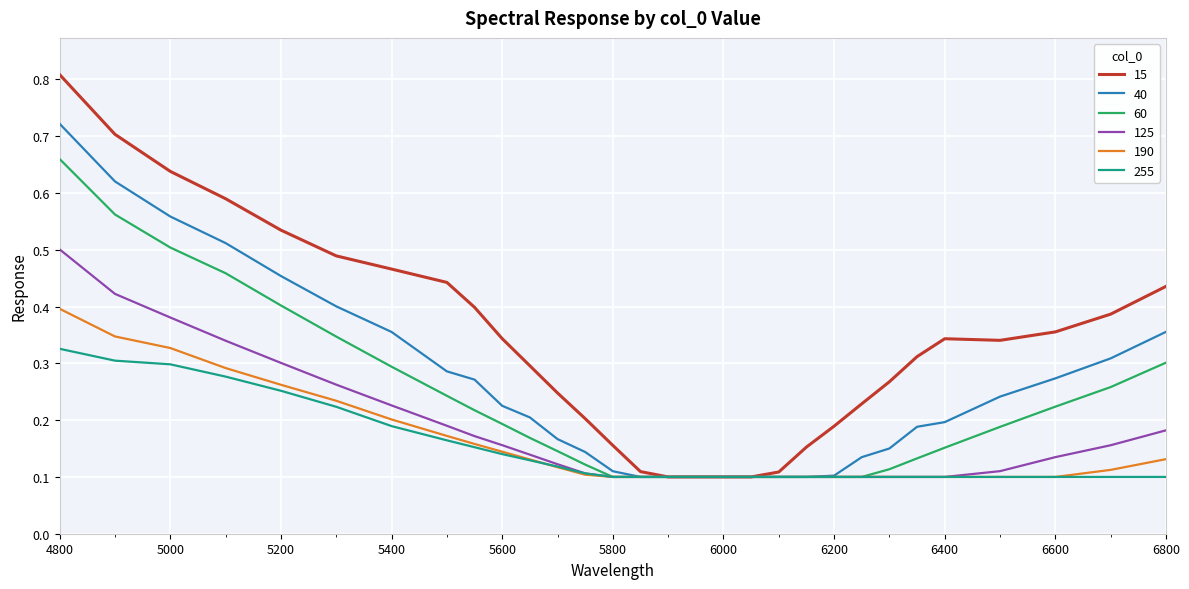

Which series has the widest spread of values?

15